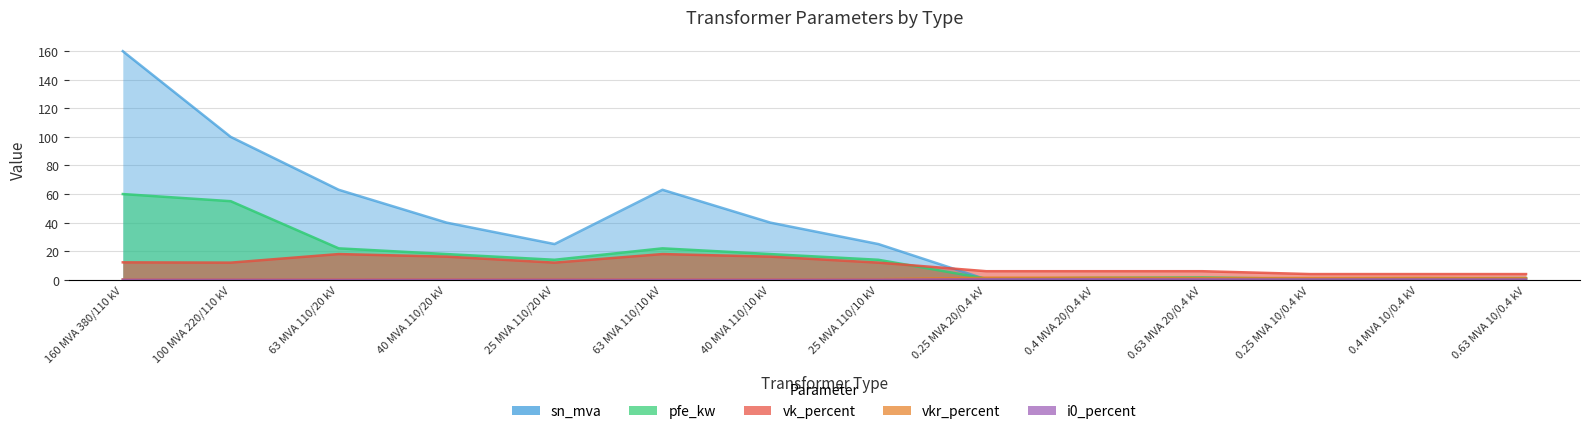

The value of i0_percent at 63 MVA 110/10 kV is 0.0. True or false?

False